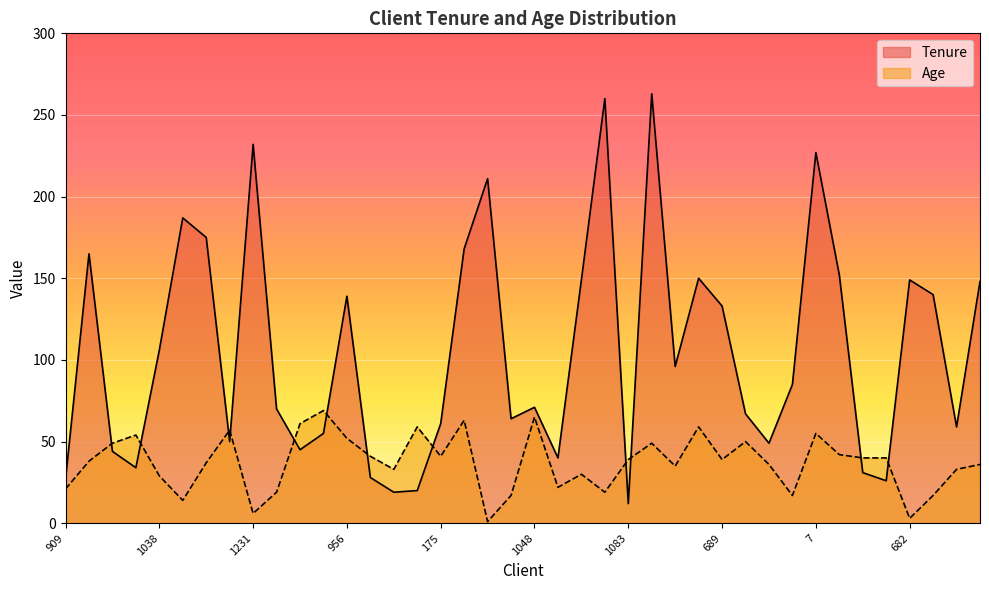

What is the sum of the Age values at 817 and 1218?

78